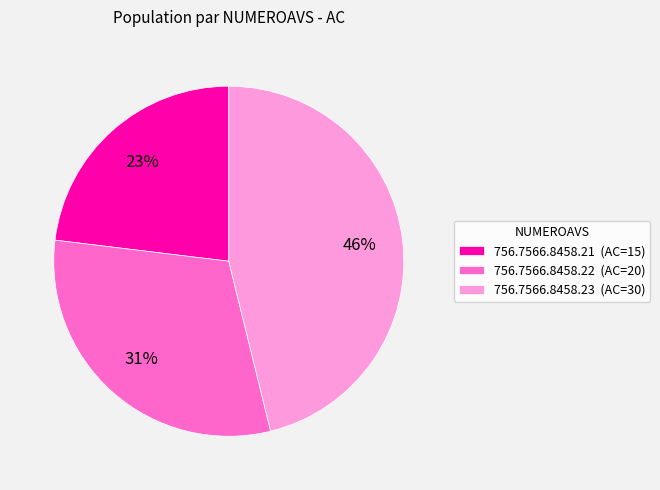

Combined, do 756.7566.8458.23 and 756.7566.8458.21 account for over 50%?

Yes